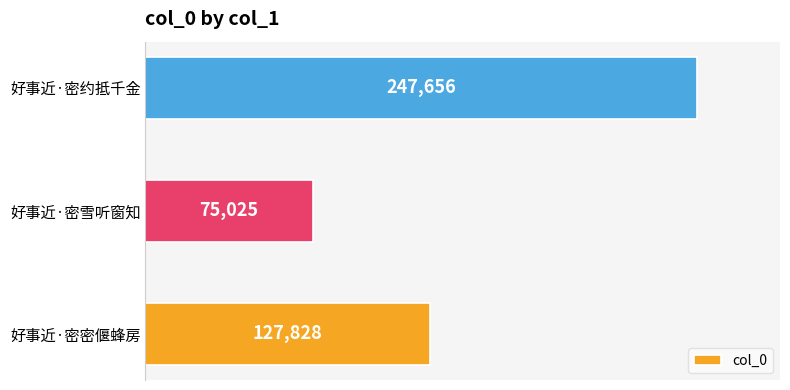

List the labels in order of value, largest first.

好事近·密约抵千金, 好事近·密密偃蜂房, 好事近·密雪听窗知